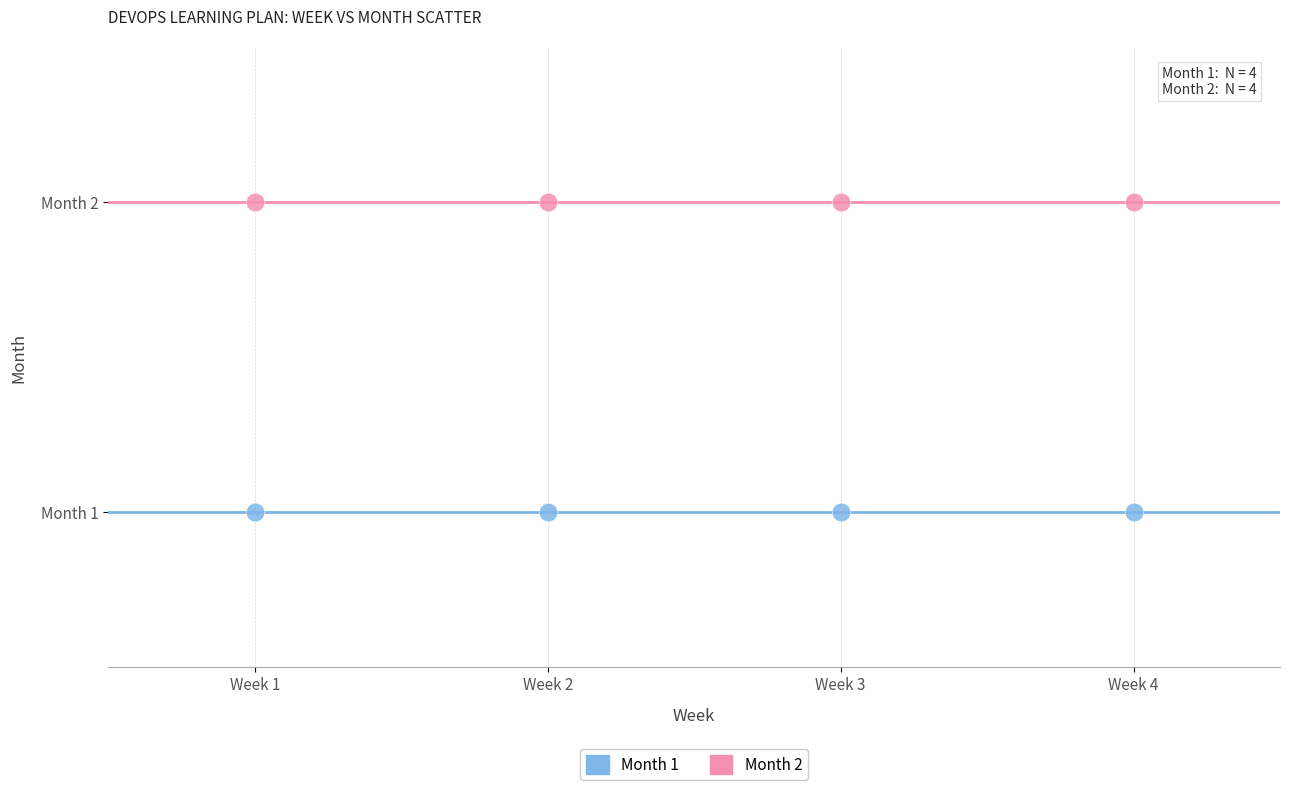

Which series contains the highest Y value?

Month 2